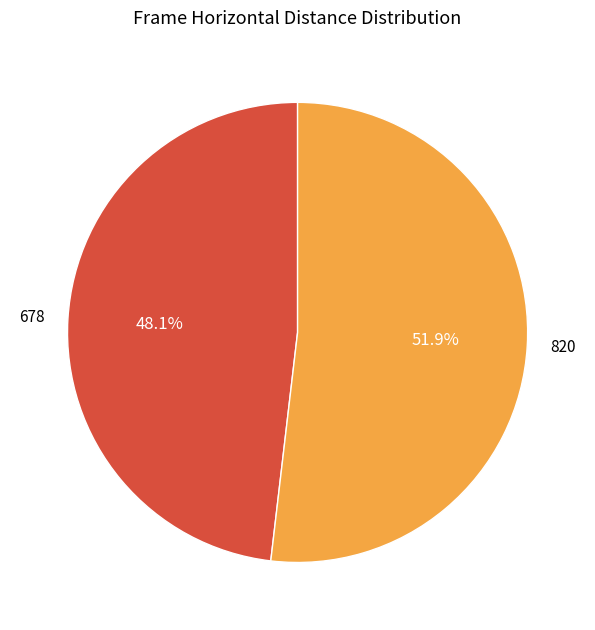

The 820 slice represents 40% of the pie. True or false?

False